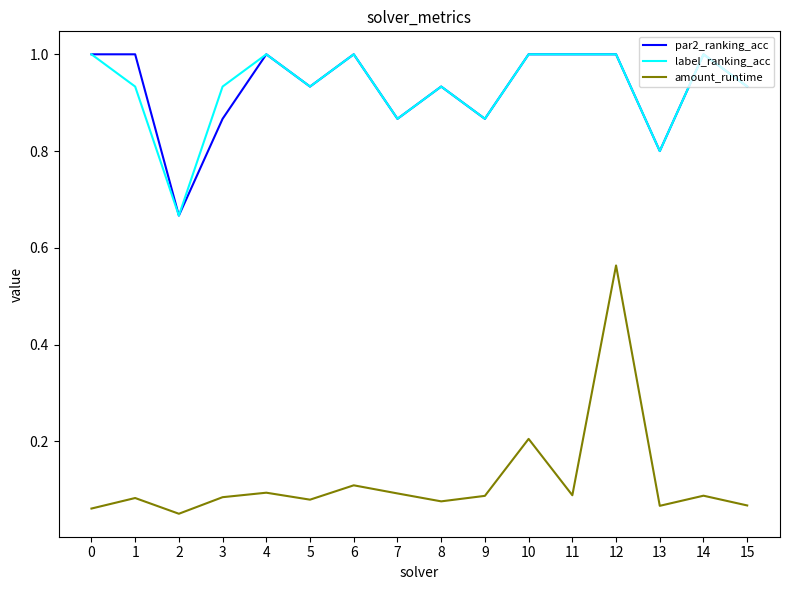

Which series has the widest spread of values?

amount_runtime